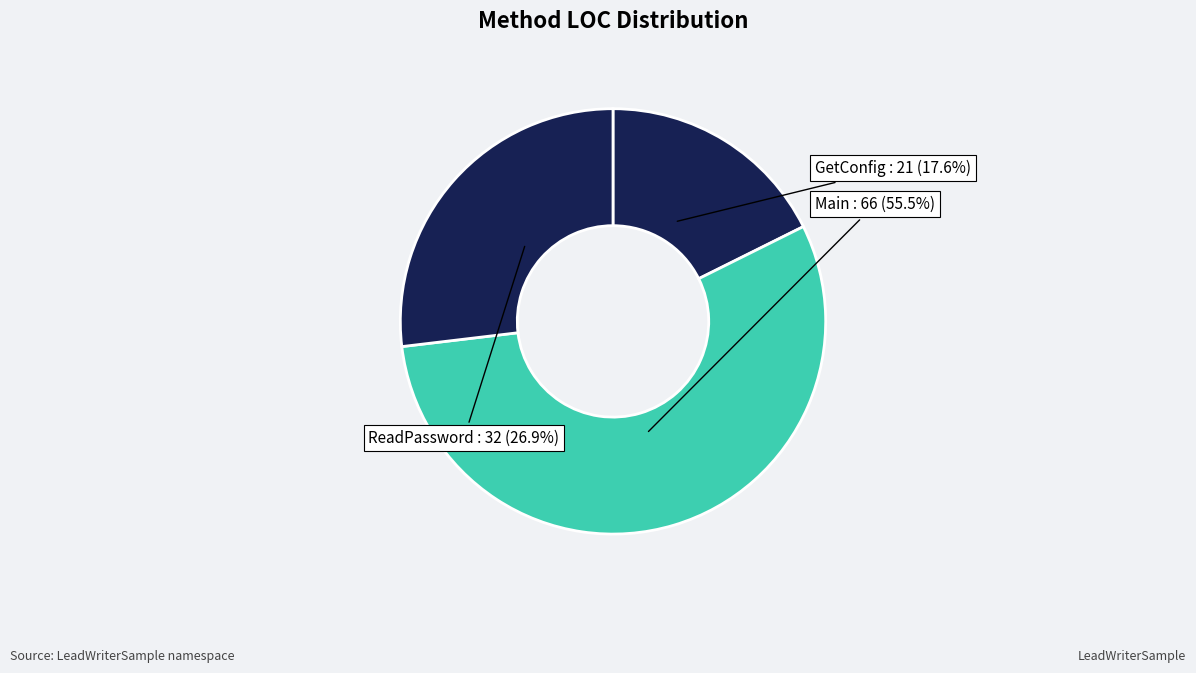

Combined, what portion of the pie is ReadPassword and GetConfig?

44.5%